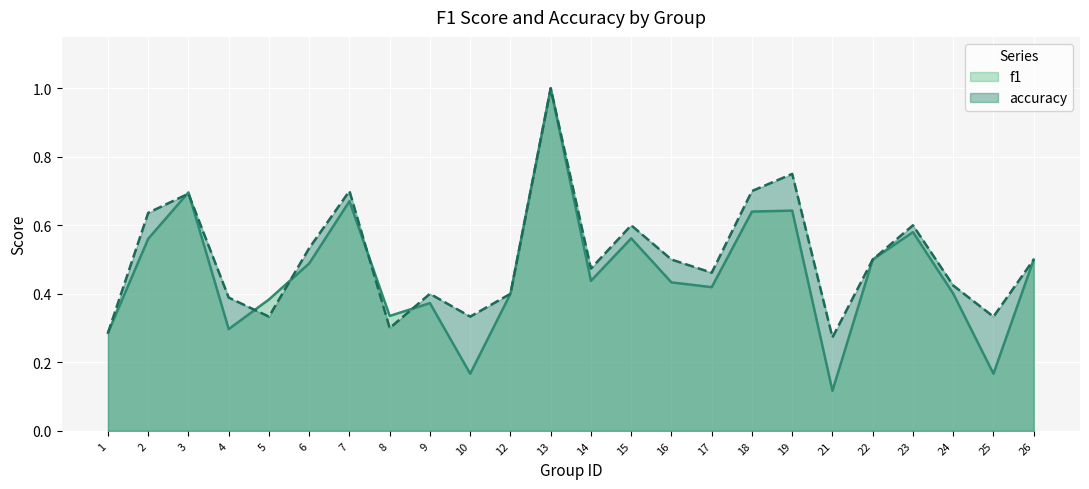

What is the difference between the maximum and minimum values in the accuracy (line) series?

0.7